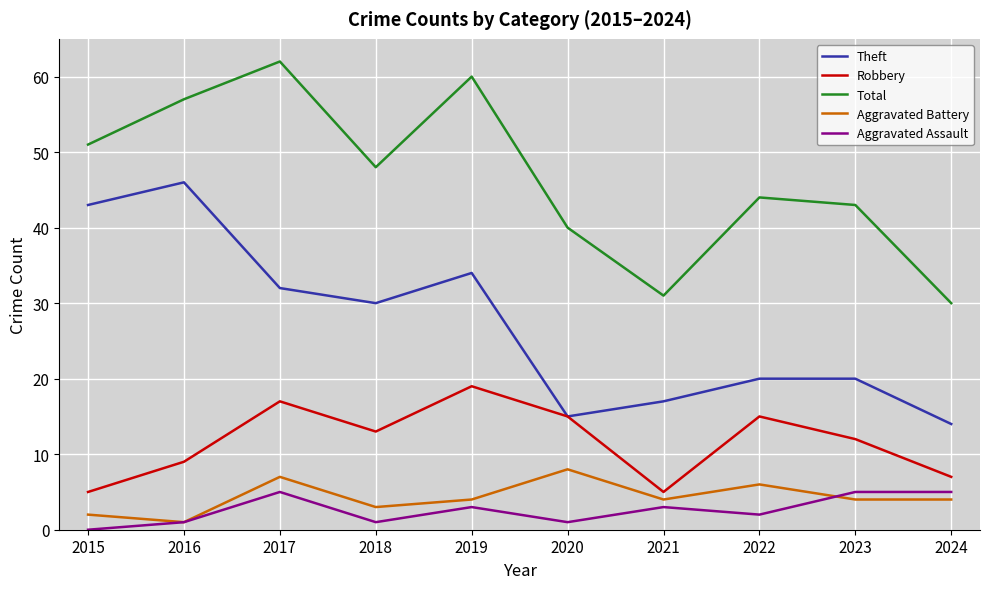

Is this an area chart (filled region under the line)?

No